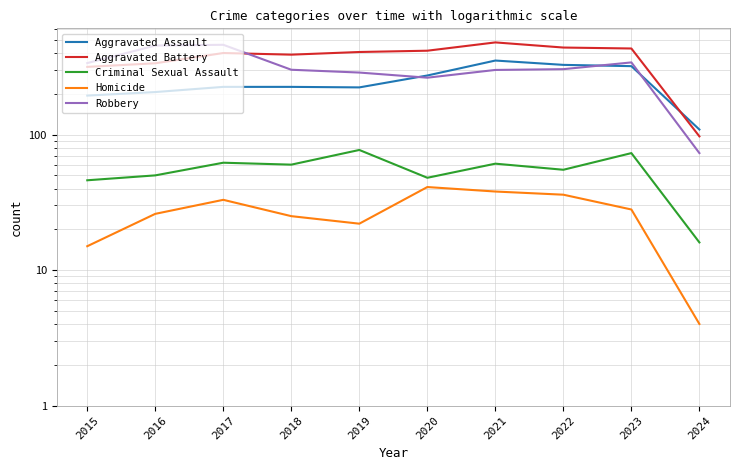

Where is Criminal Sexual Assault nearest to the value 46?

2015